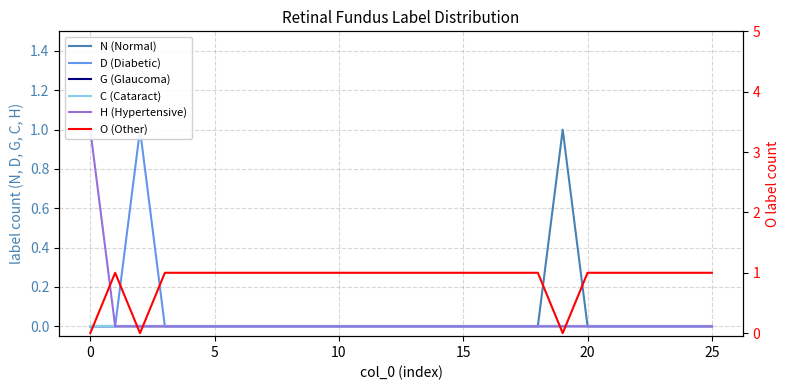

How many values in N (Normal) are above zero?

1